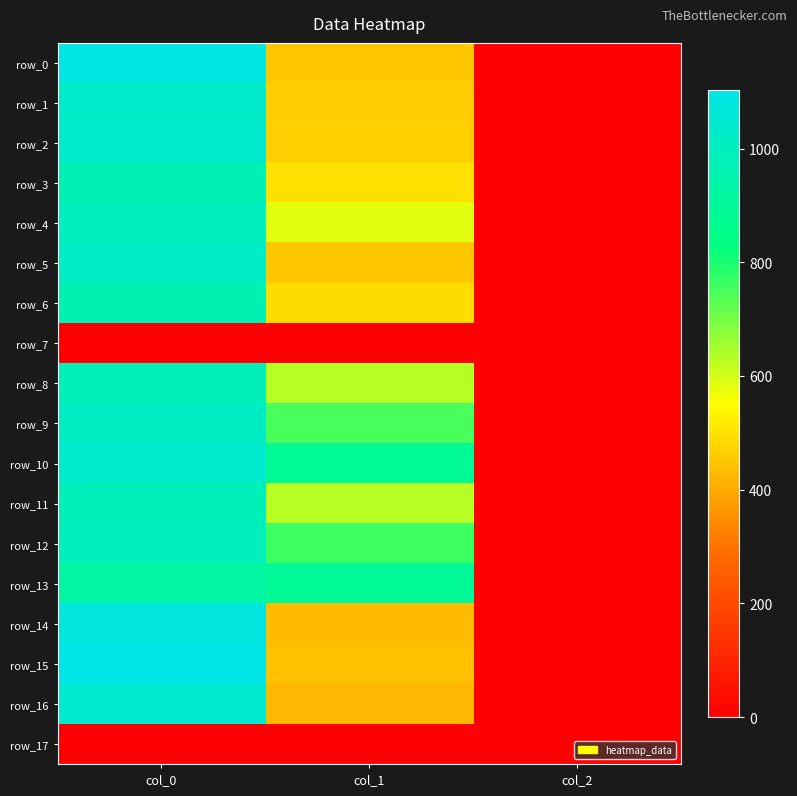

Which series has the largest total across all categories?

row_10